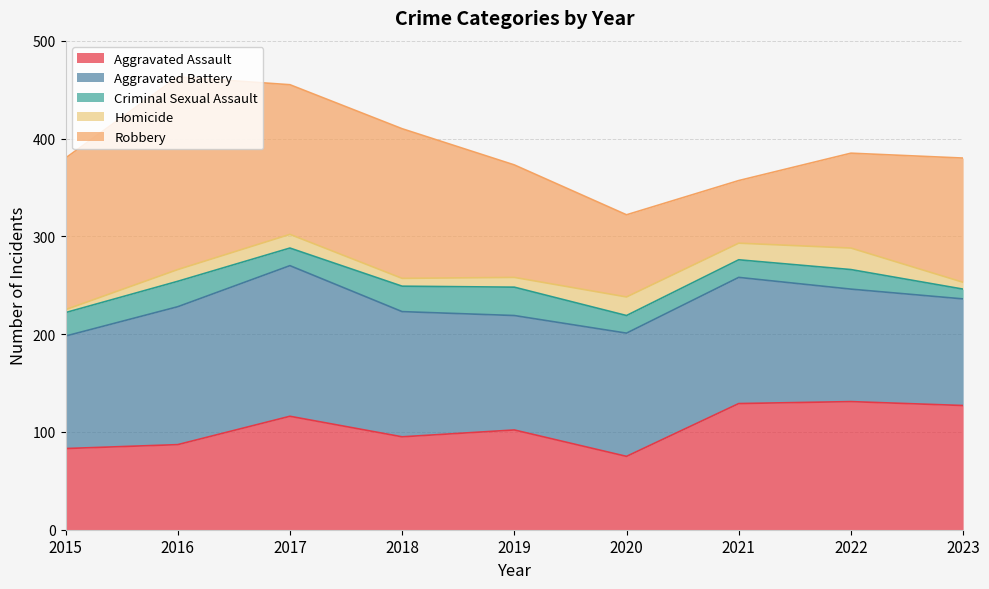

At which category does Aggravated Battery reach its first local peak?

2017